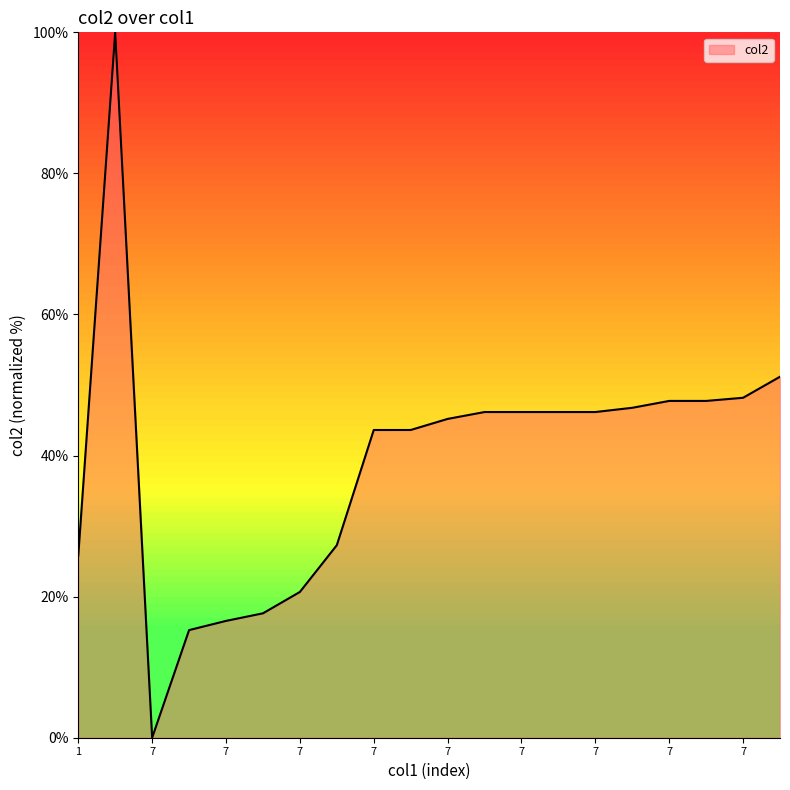

What is the greatest value displayed?

100.0